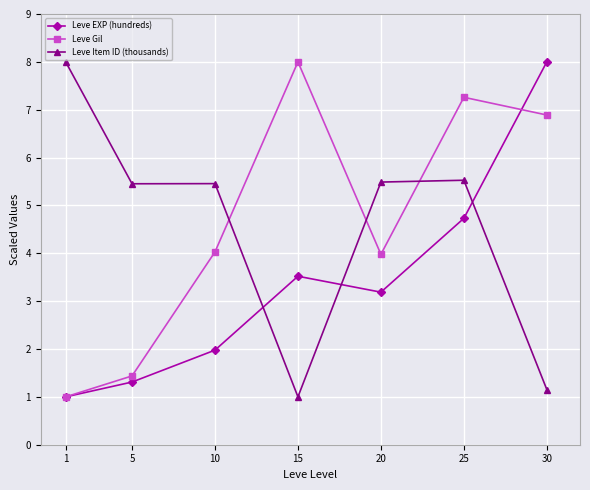

What is the total value across all series at 30?

16.0